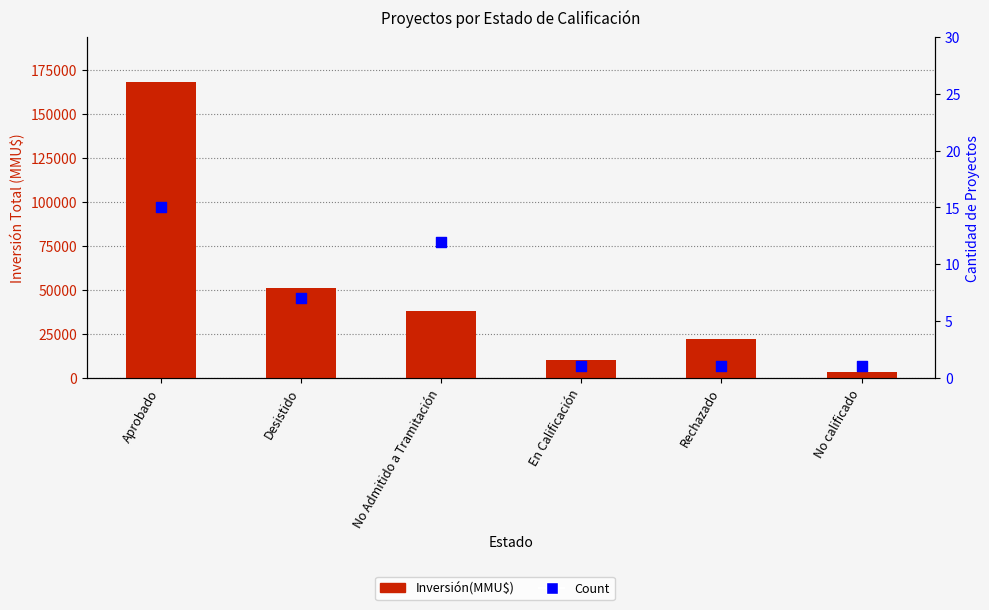

Which series has the largest total across all categories?

Inversión(MMU$)